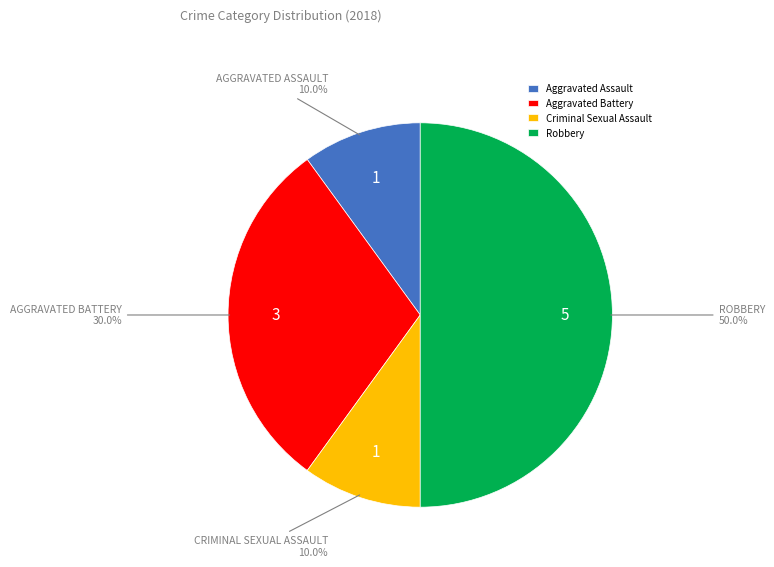

Is the sum of Aggravated Battery and Criminal Sexual Assault greater than half?

No